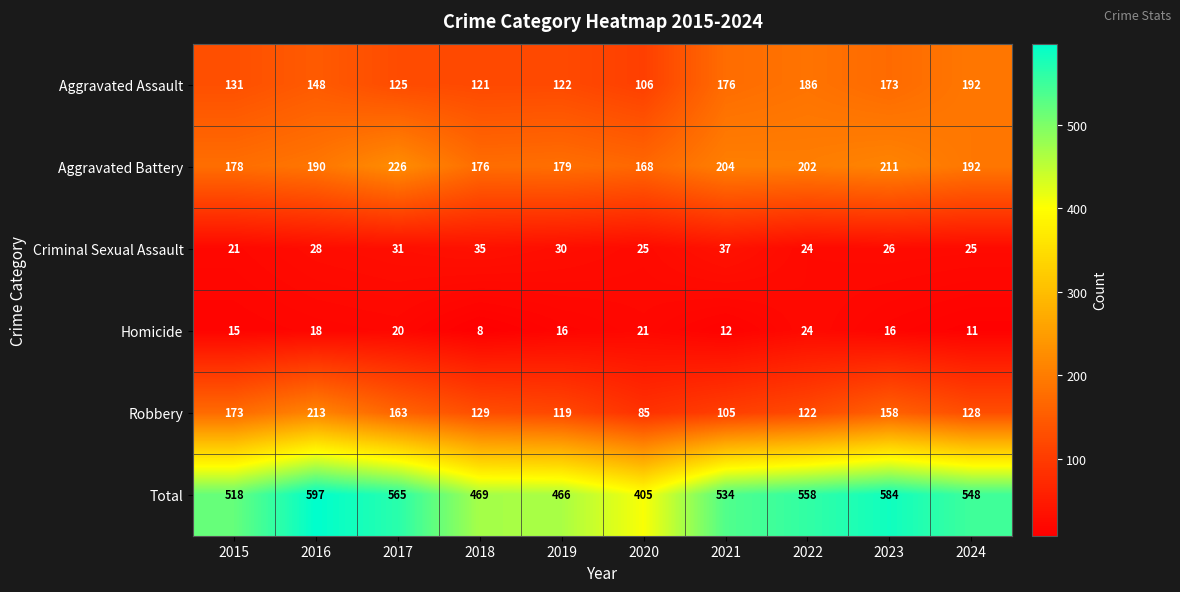

At which label does Aggravated Battery first exceed 192?

2017